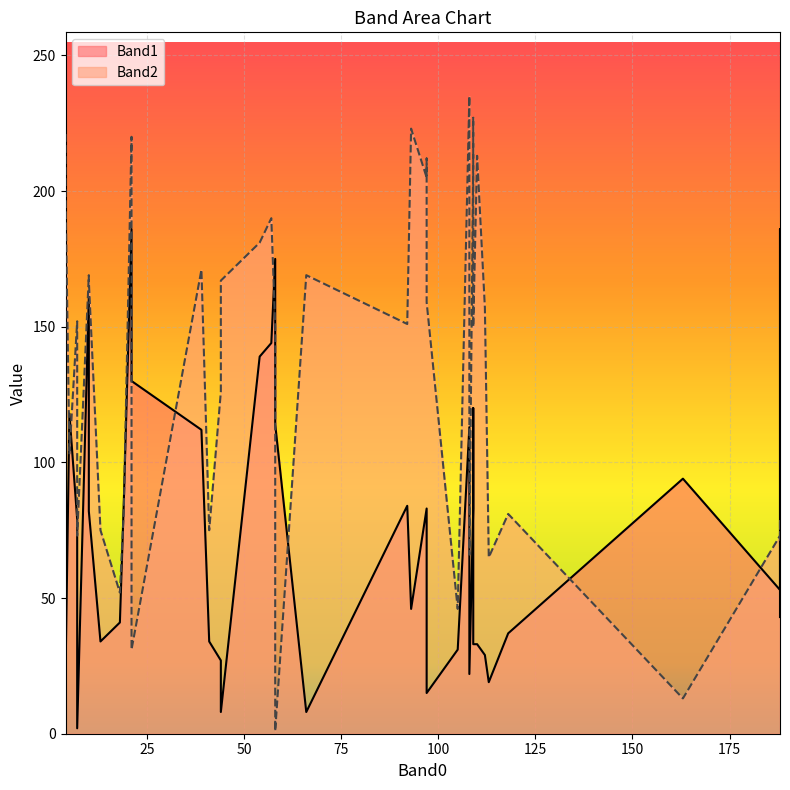

Which label corresponds to the smallest value in the chart?

58